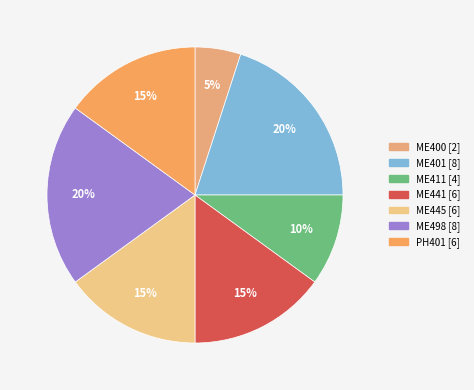

Which category has the biggest portion of the pie?

ME401